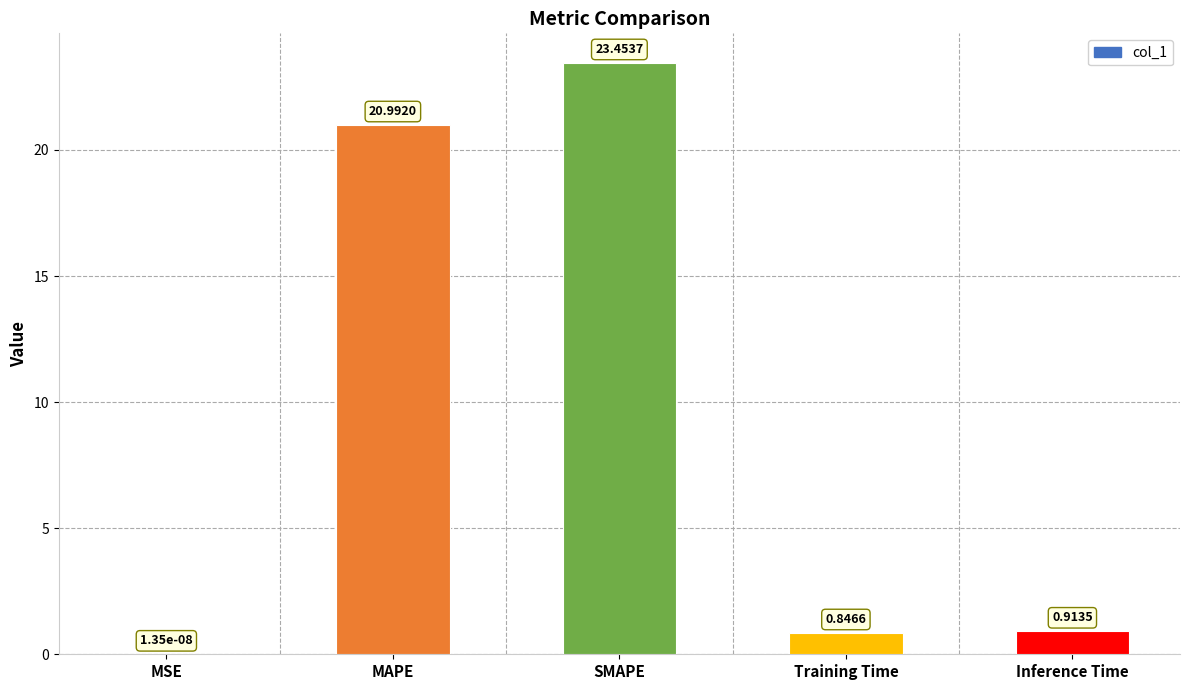

What is the sum of all values?

46.2